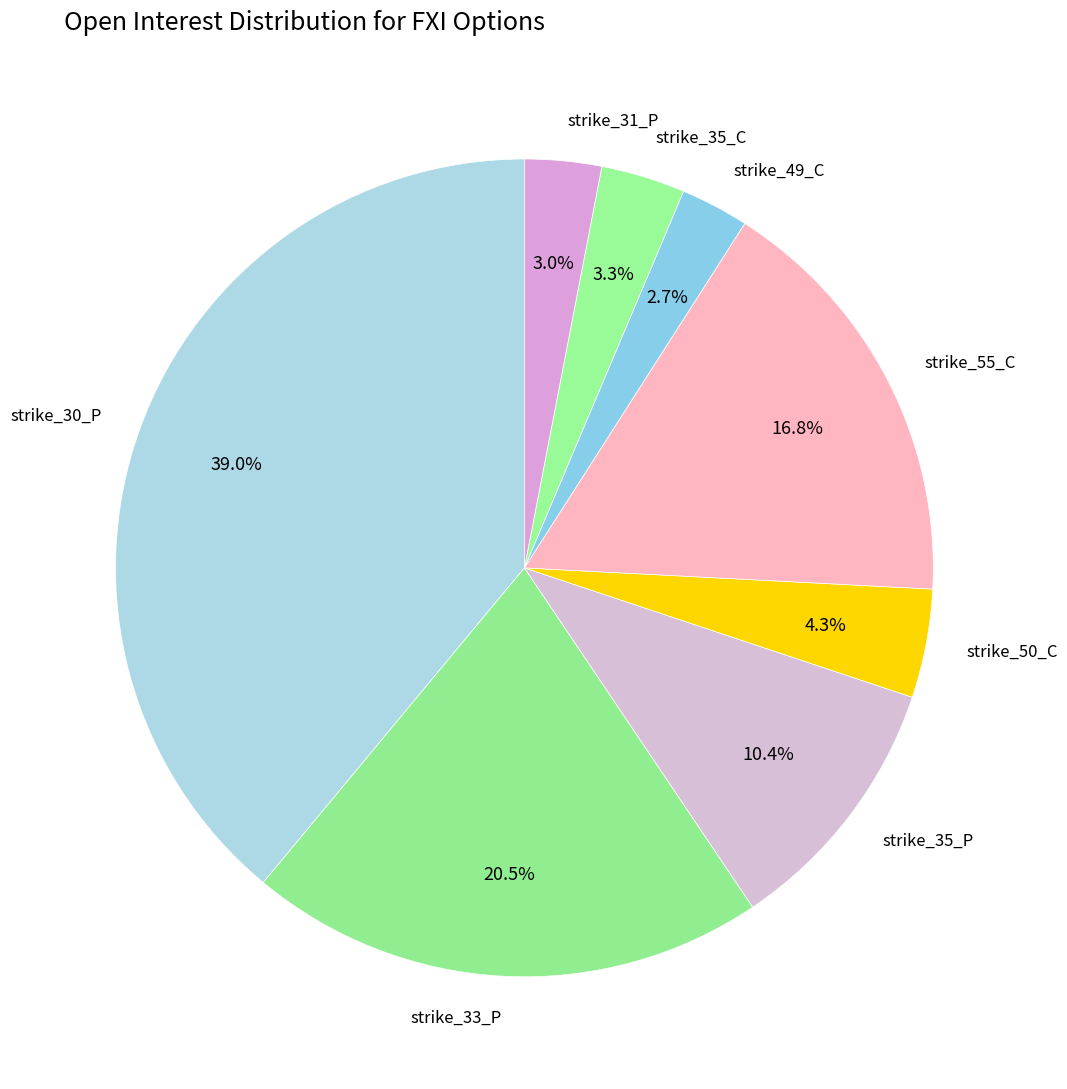

What is the largest slice in the pie chart?

strike_30_P